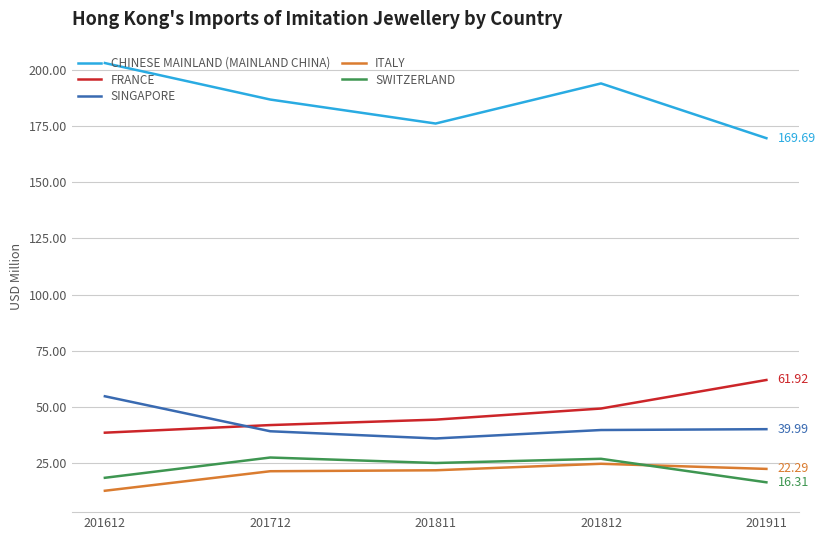

What is the sum of the SINGAPORE values at 201911 and 201712?

79.1